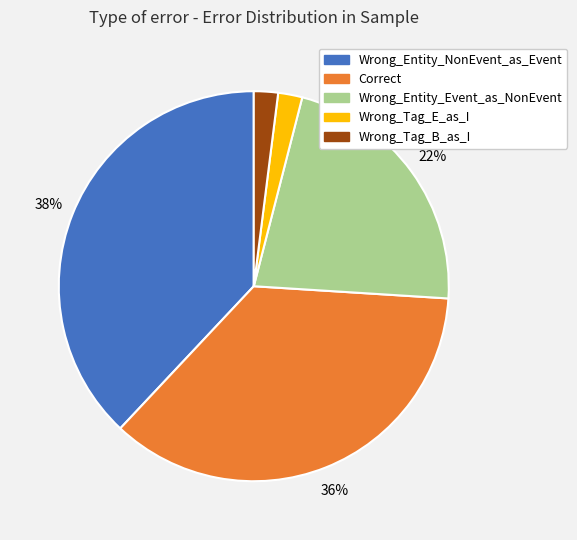

What percentage is the Wrong_Entity_NonEvent_as_Event slice, to the nearest percent?

38%